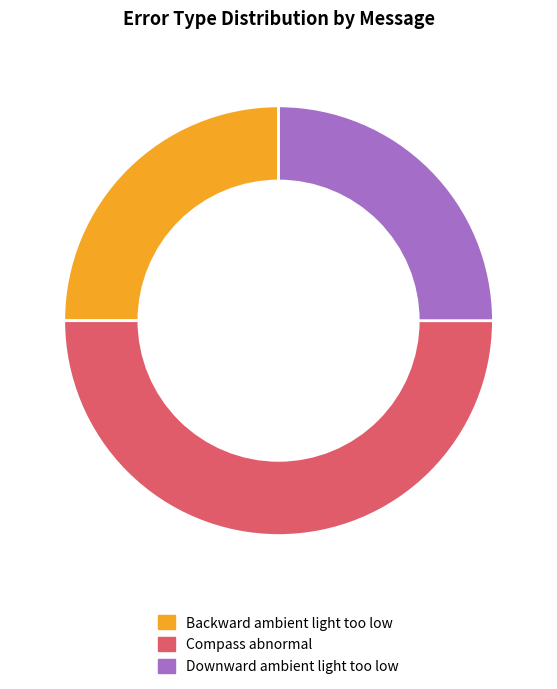

Which has a higher value, Backward ambient light too low or Compass abnormal?

Compass abnormal